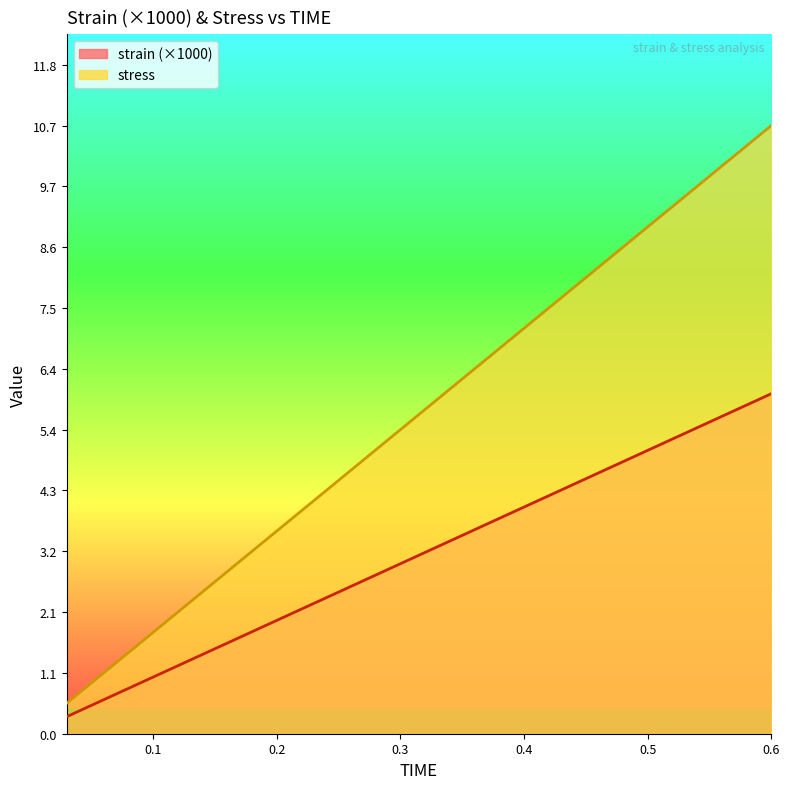

True or false: strain and stress intersect in this chart.

False